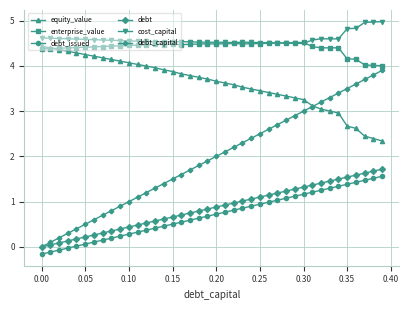

What is the value of the debt point at the 8th from the left?

0.3